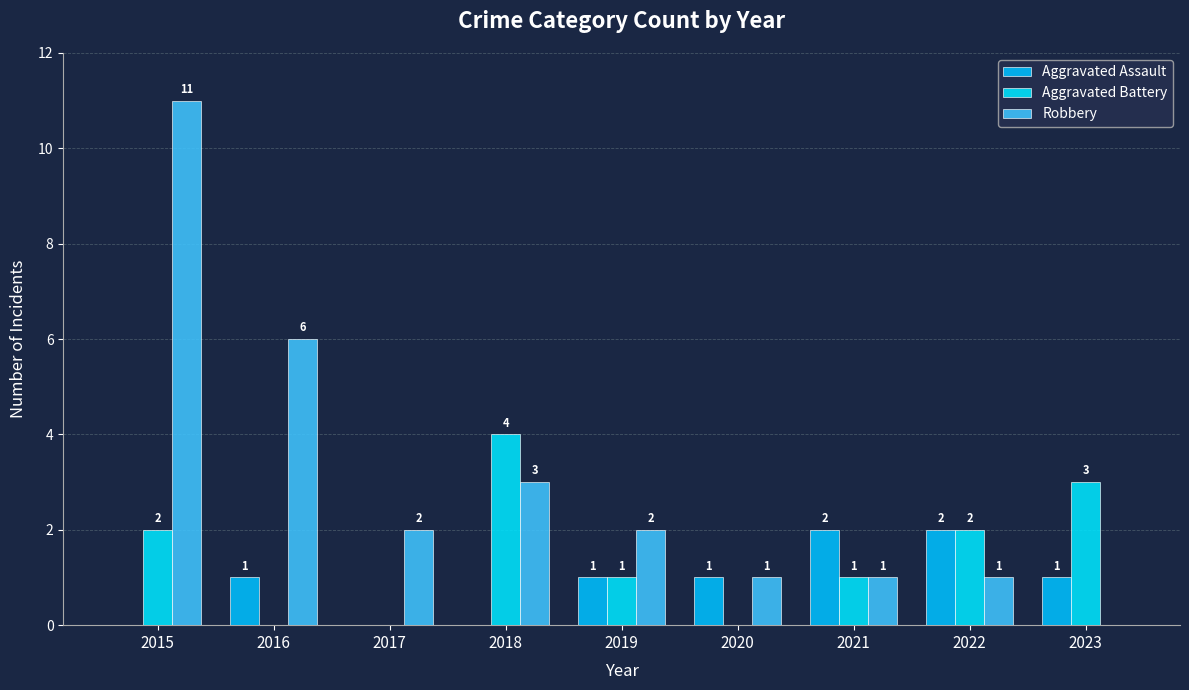

How many positive values does the Robbery series have?

8